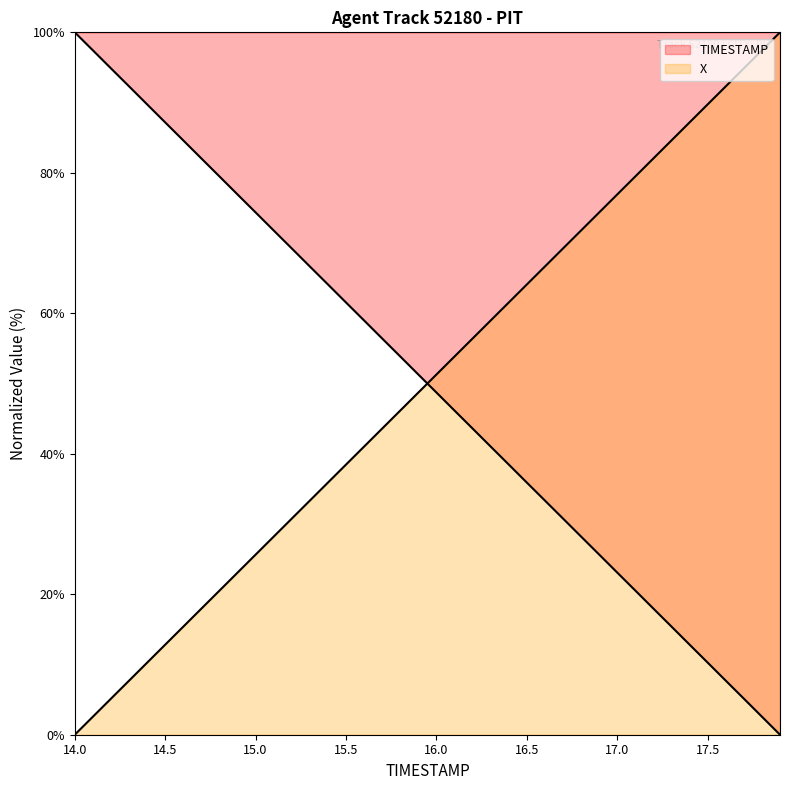

Rank the series by their maximum value, from lowest to highest.

X, TIMESTAMP